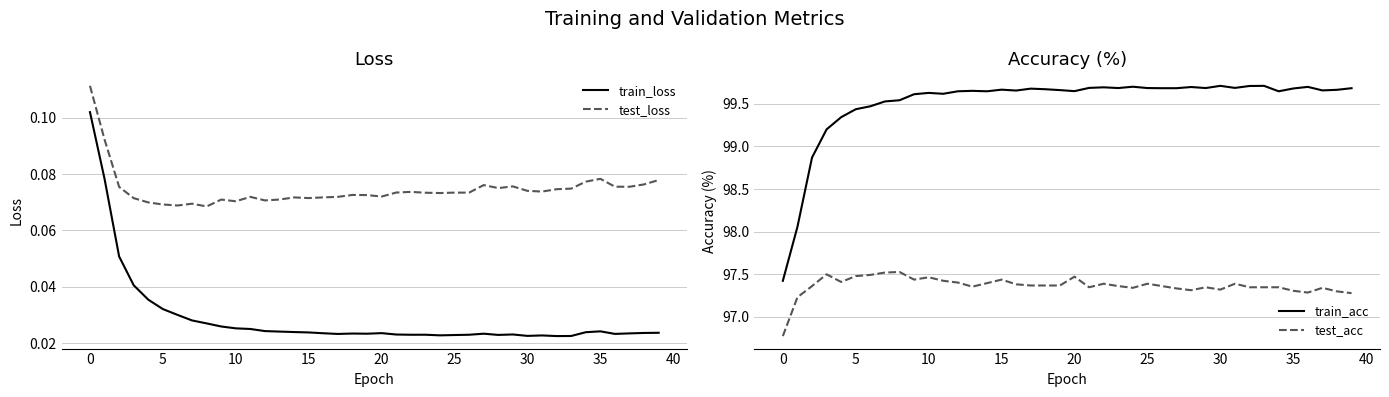

True or false: test_loss and train_loss cross at least once.

False